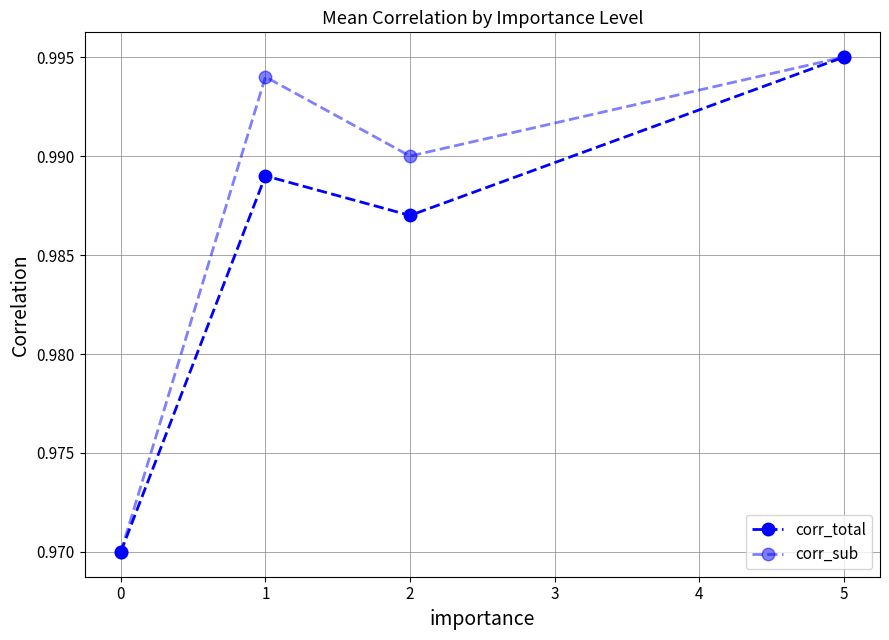

Does the chart have visible grid lines?

Yes